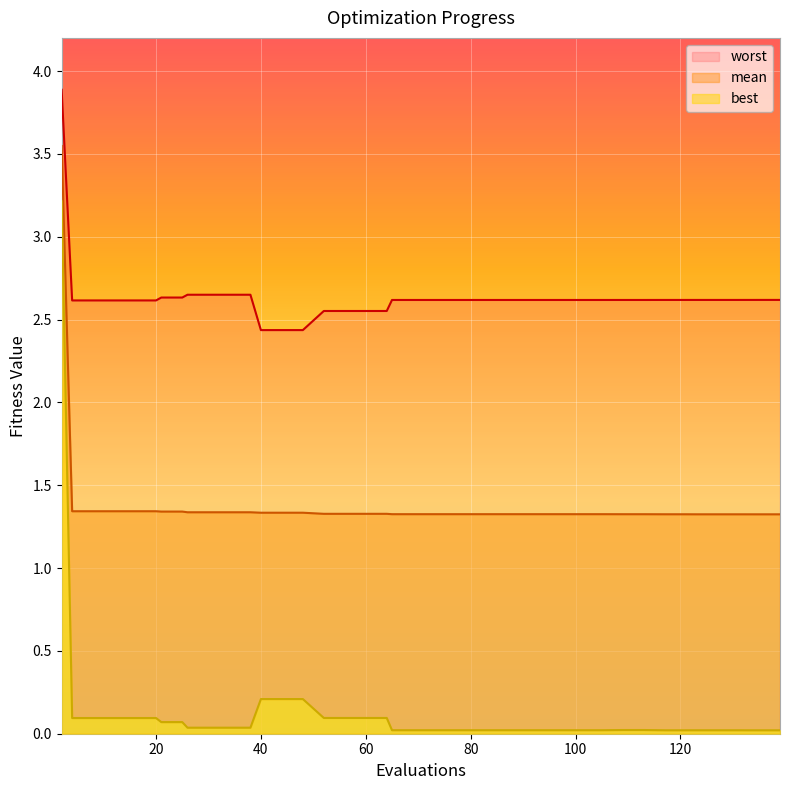

At which label does worst reach its minimum?

40